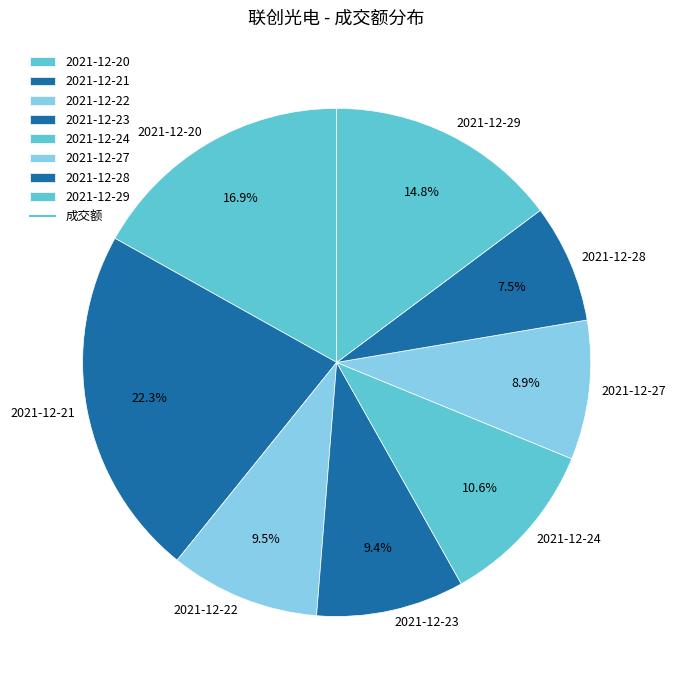

Is there a majority slice in this chart?

No